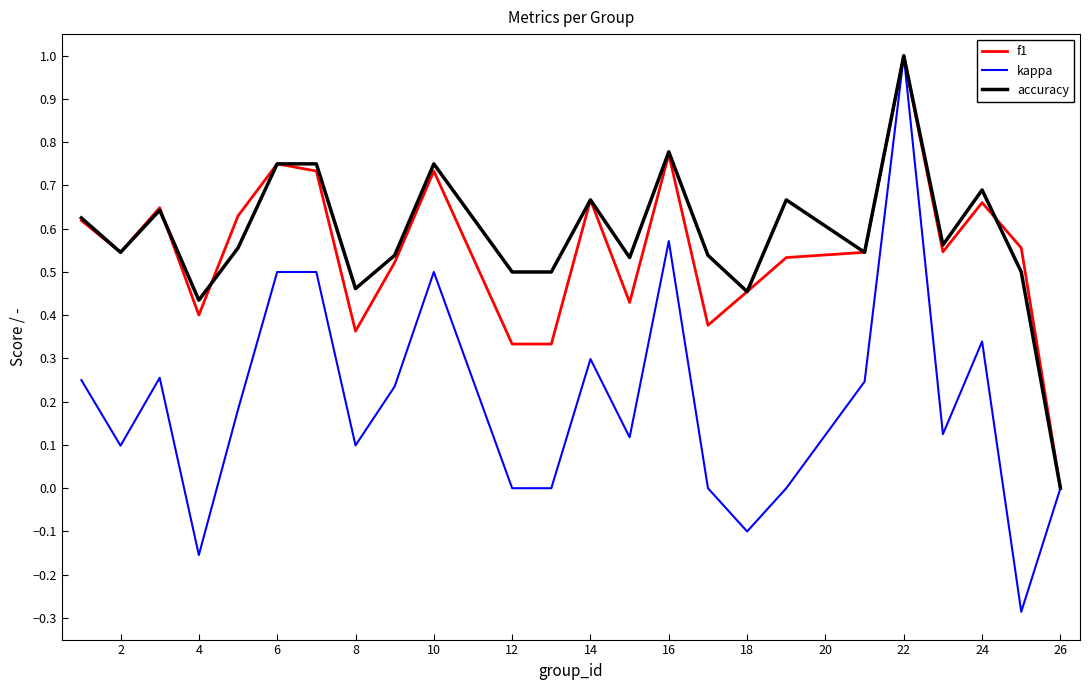

How many values in f1 are above zero?

23